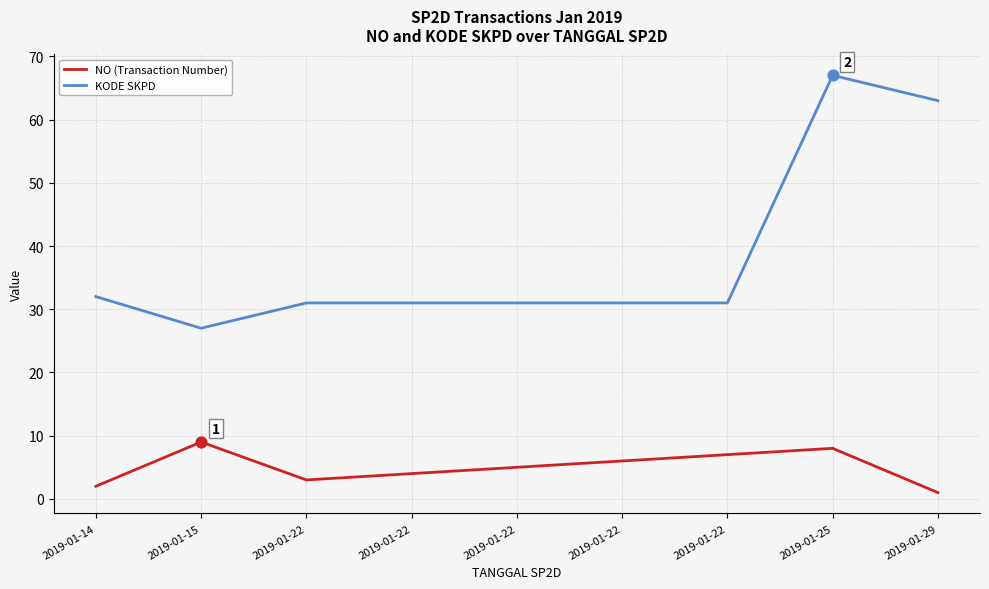

What is the total value across all series at 2019-01-25?

75